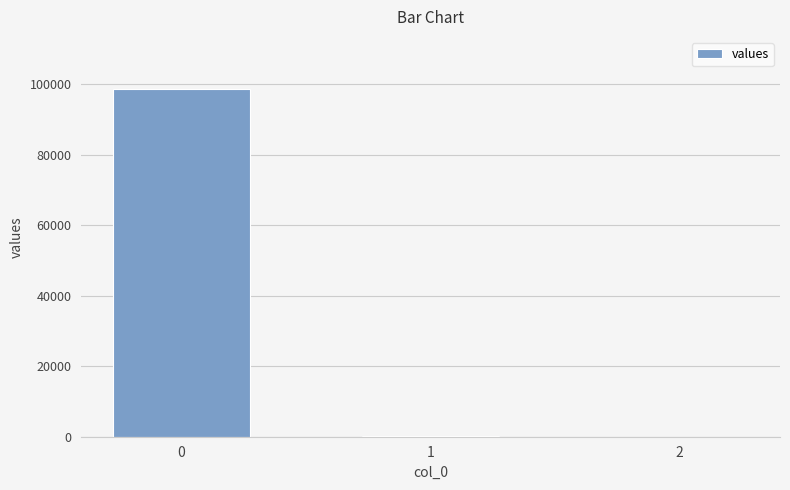

Are the bars grouped side by side (vs. stacked)?

No